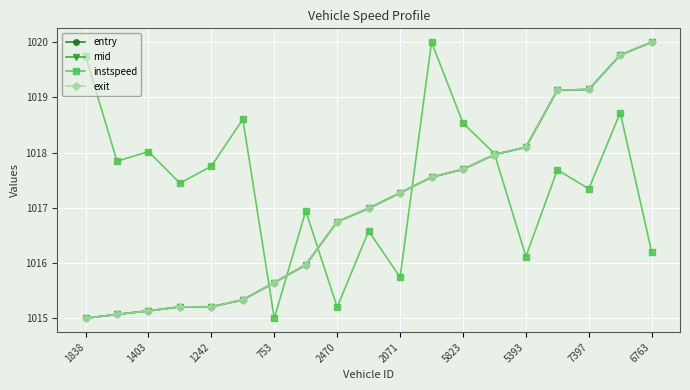

Which series has the largest total across all categories?

instspeed